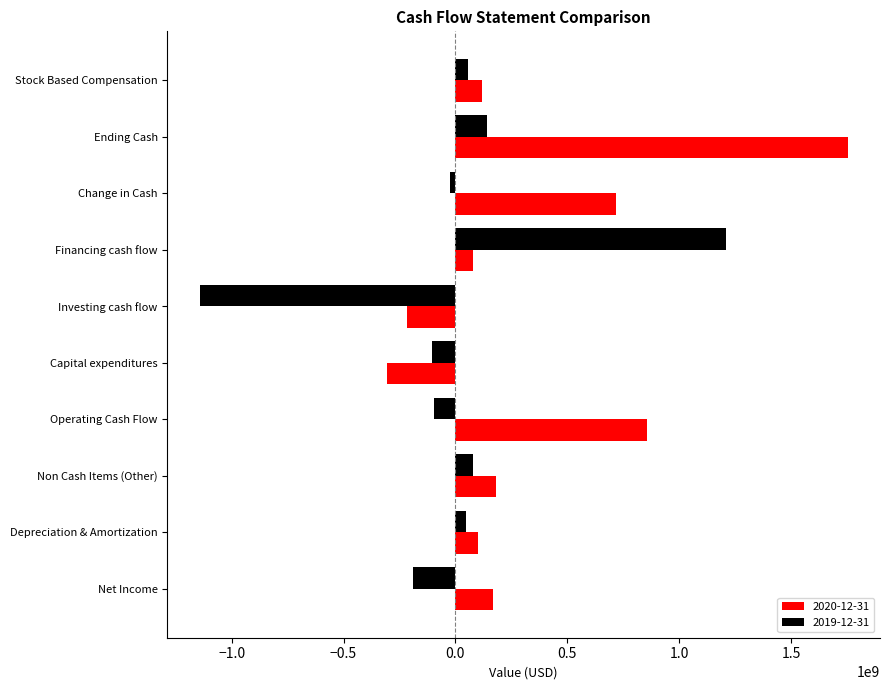

List the series in order of their overall mean, highest first.

2020-12-31, 2019-12-31